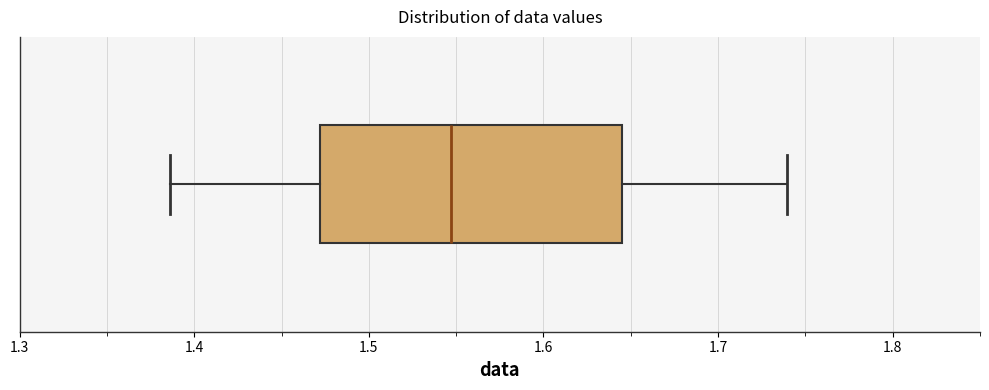

Transcribe this box plot: give where the median line is, the range the box spans, and where the two whiskers end, as read against the x-axis. The values are not printed on the chart, so give them approximately, as read against the axis.

median 1.55, box 1.47 to 1.64, whiskers 1.39 to 1.74